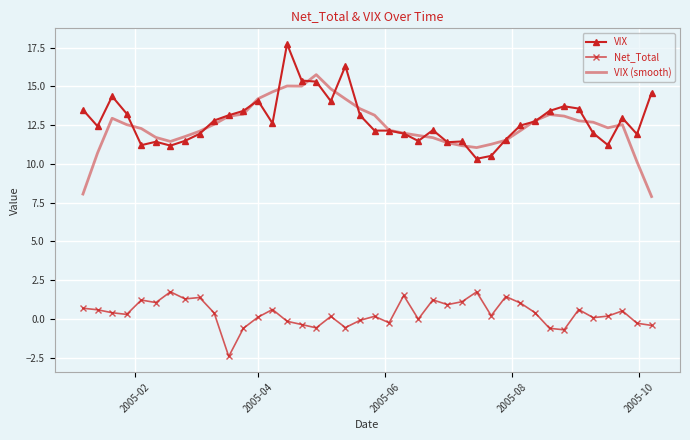

True or false: Net_Total and VIX (smooth) intersect in this chart.

False